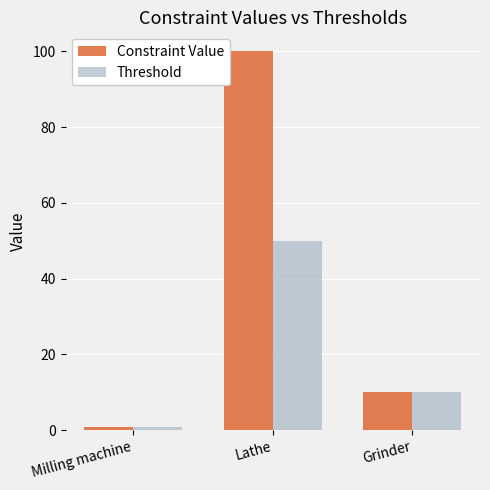

List the labels in order of Constraint Value value, largest first.

Lathe, Grinder, Milling machine